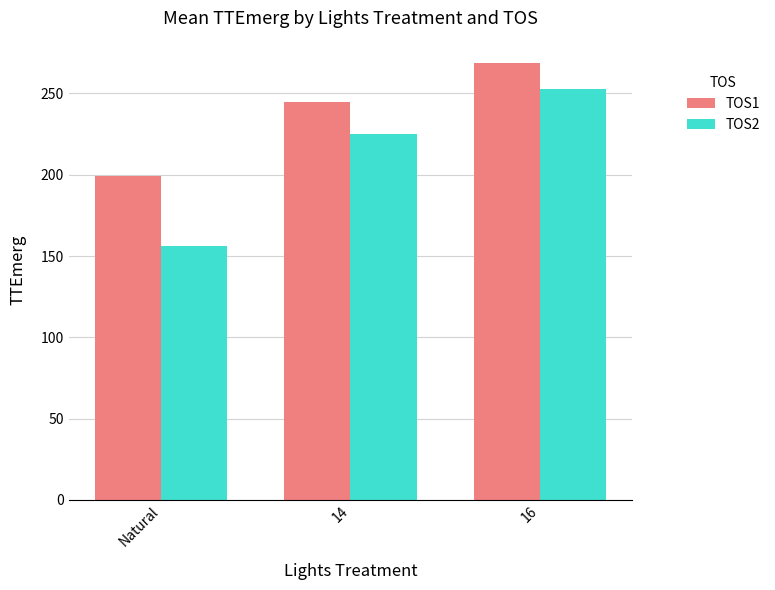

Reading left to right, what are all the values shown in this chart?

TOS1: Natural=199.3	14=244.7	16=269.0
TOS2: Natural=156.3	14=225.1	16=253.0